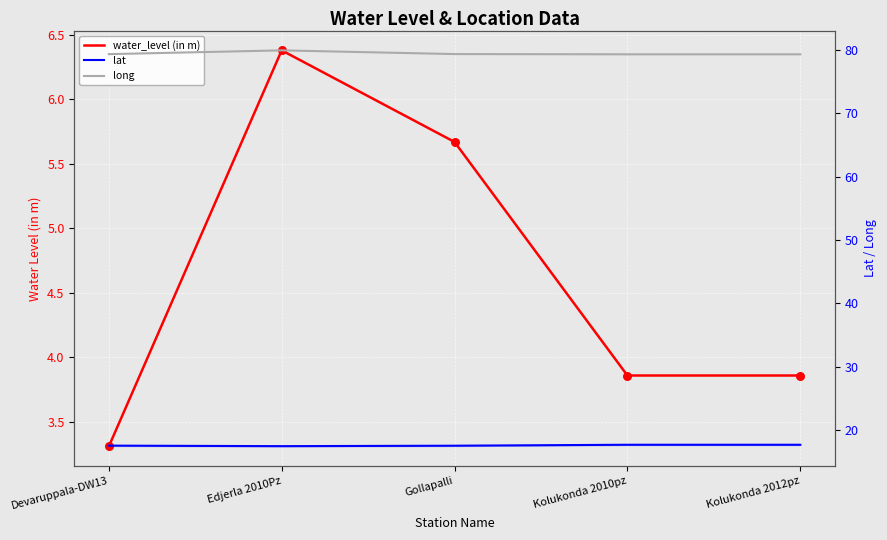

Which series has the widest spread of Y values?

water_level (in m)